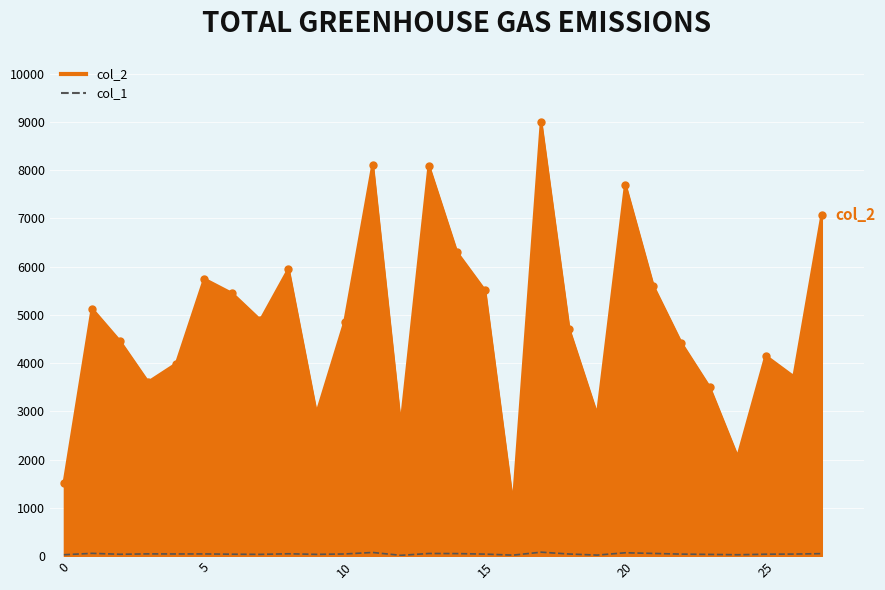

Which series has the largest range (max minus min)?

col_2